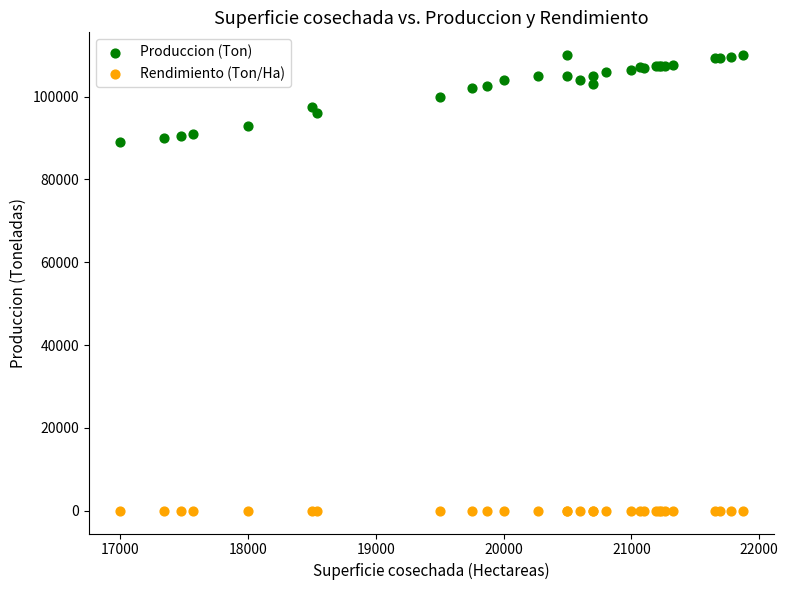

Which series reaches the maximum Y coordinate?

Produccion (Ton)